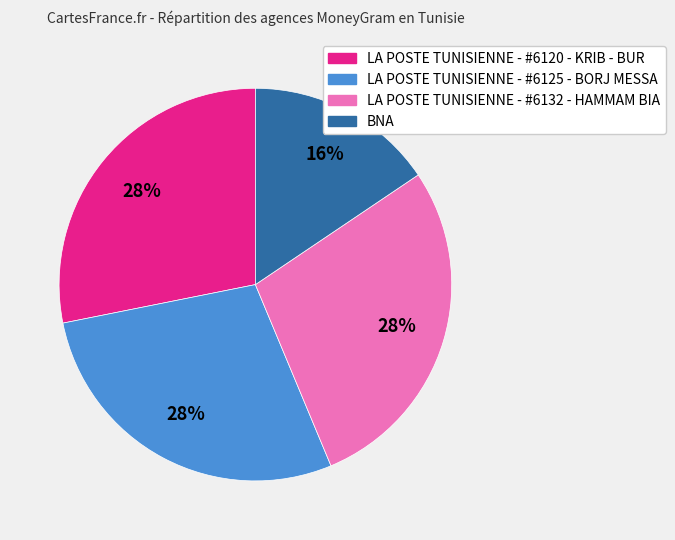

To the nearest percent, what portion does BNA represent?

16%